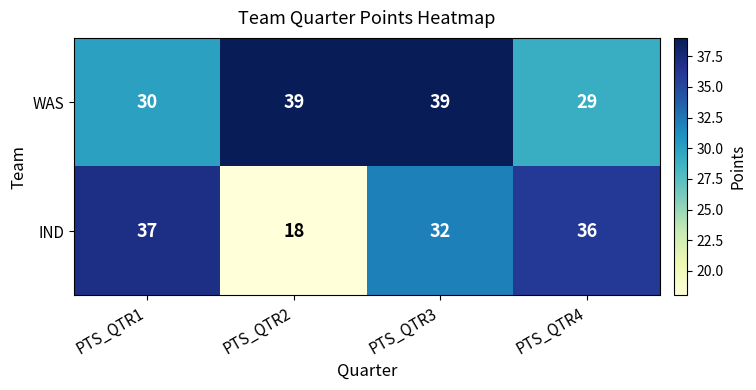

What is the minimum value shown in the chart?

18